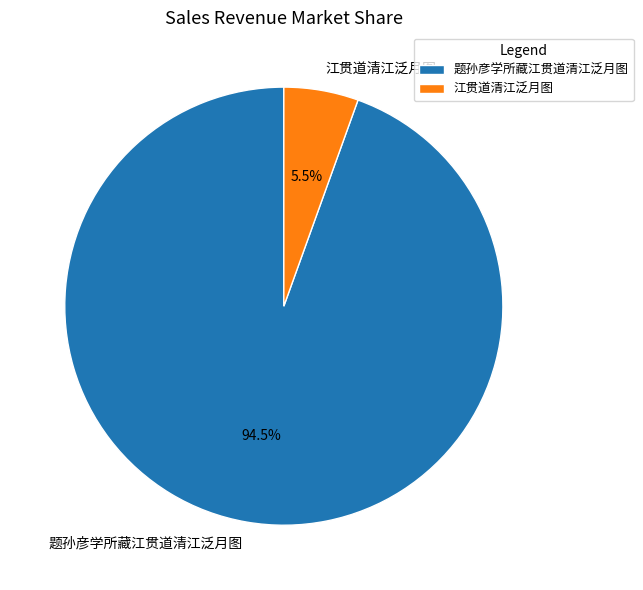

True or false: 题孙彦学所藏江贯道清江泛月图 accounts for 89% of the total.

False